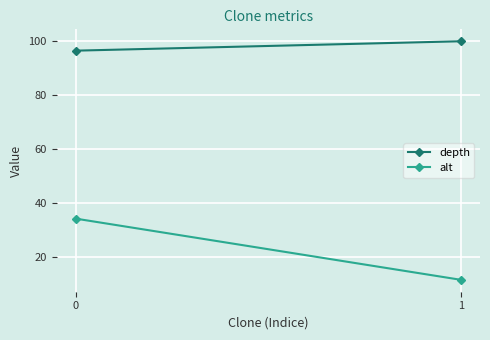

Between 0 and 1, which series saw the biggest shift?

alt